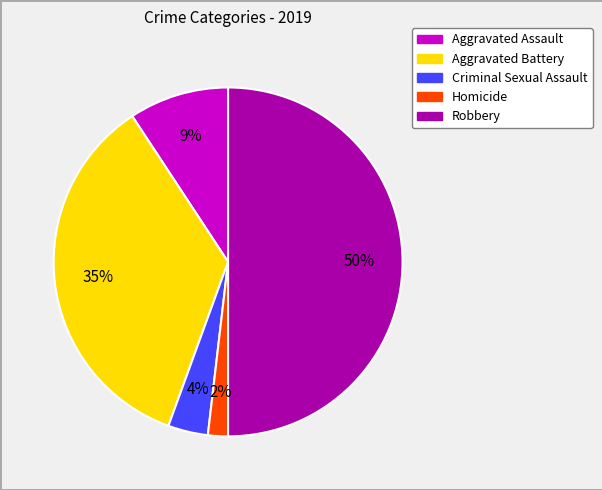

To the nearest percent, what percentage of the pie is Criminal Sexual Assault?

4%